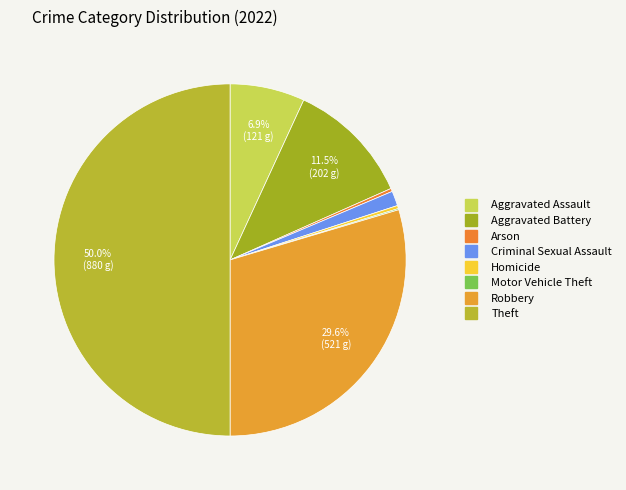

Which category has the smallest portion of the pie?

Motor Vehicle Theft